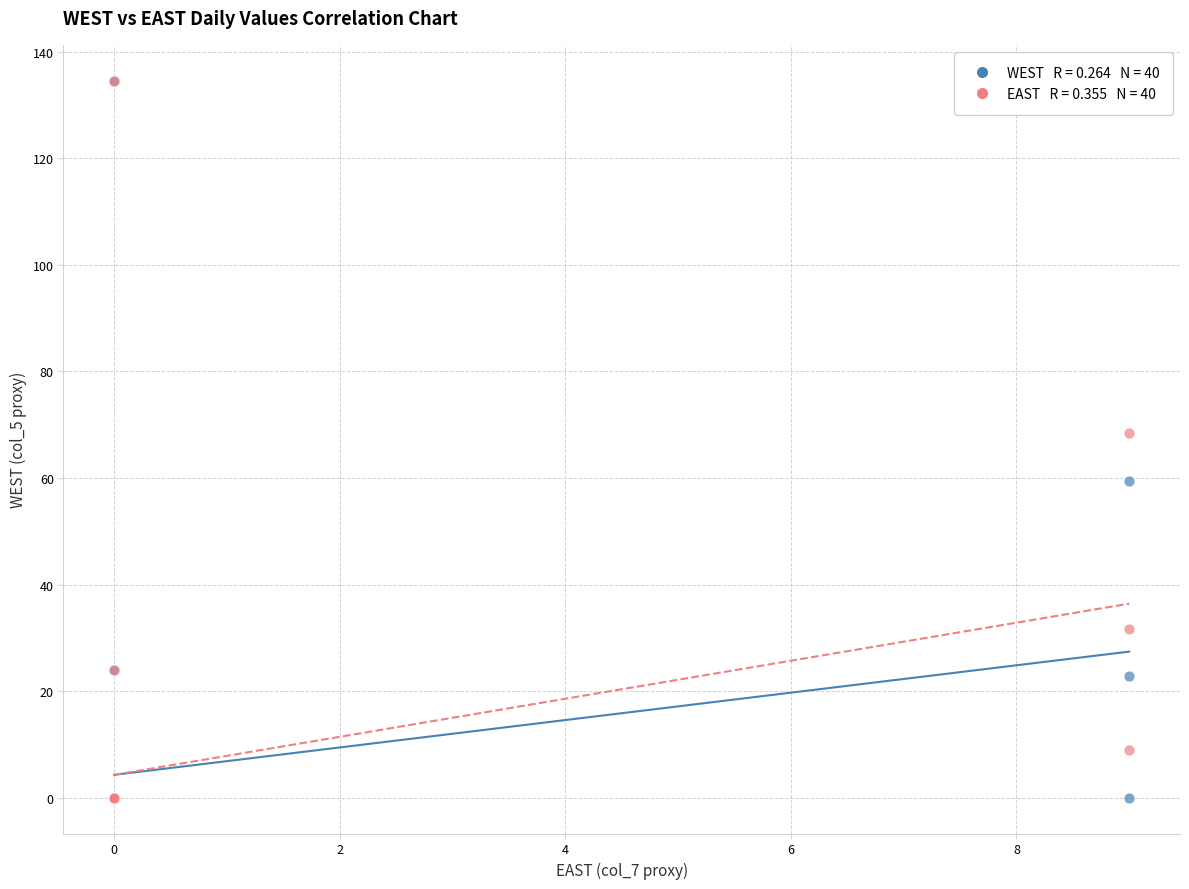

Across all series, what Y value is closest to 67?

68.5